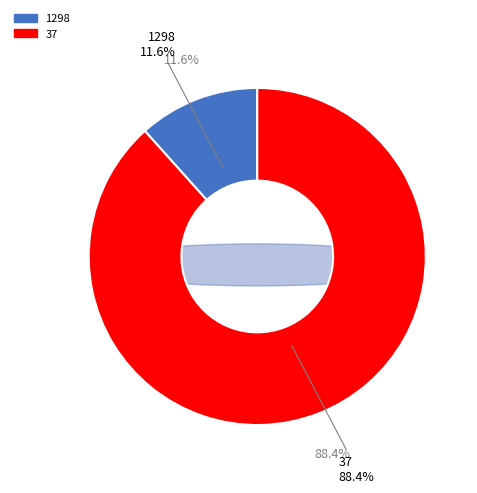

The 37 slice represents 88% of the pie. True or false?

True